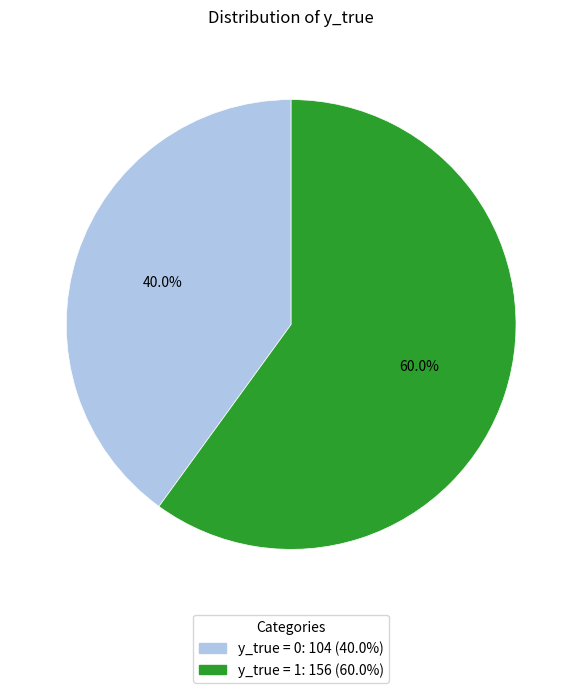

Is there any slice that represents more than half of the pie?

Yes